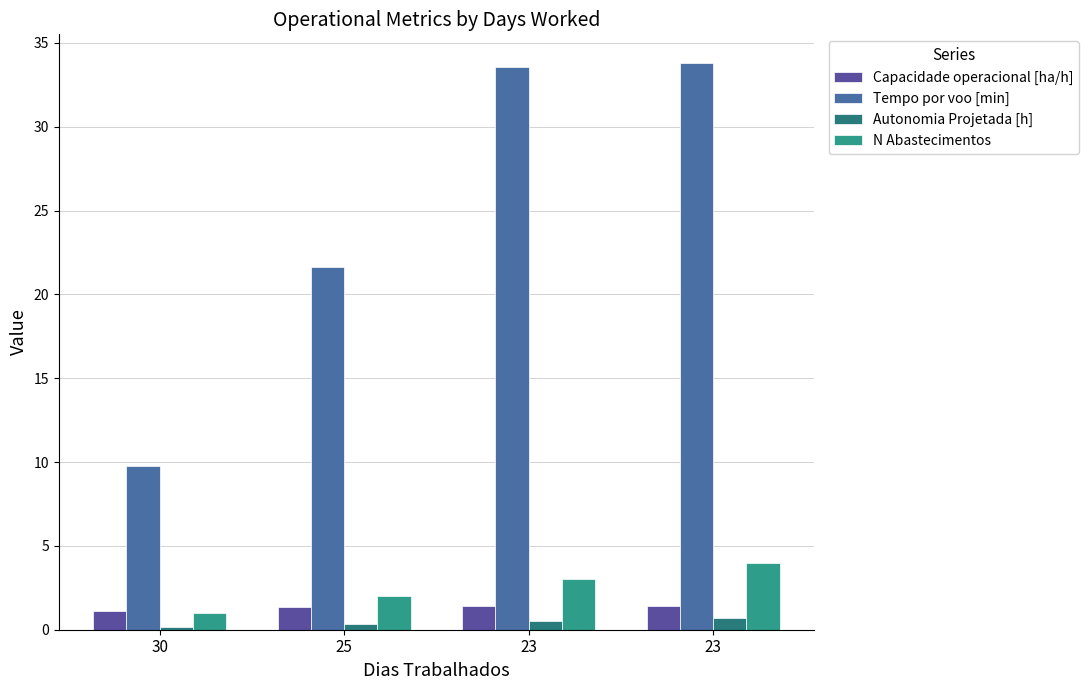

Is the value of N Abastecimentos at 30 greater than the value of Tempo por voo [min] at 30?

No